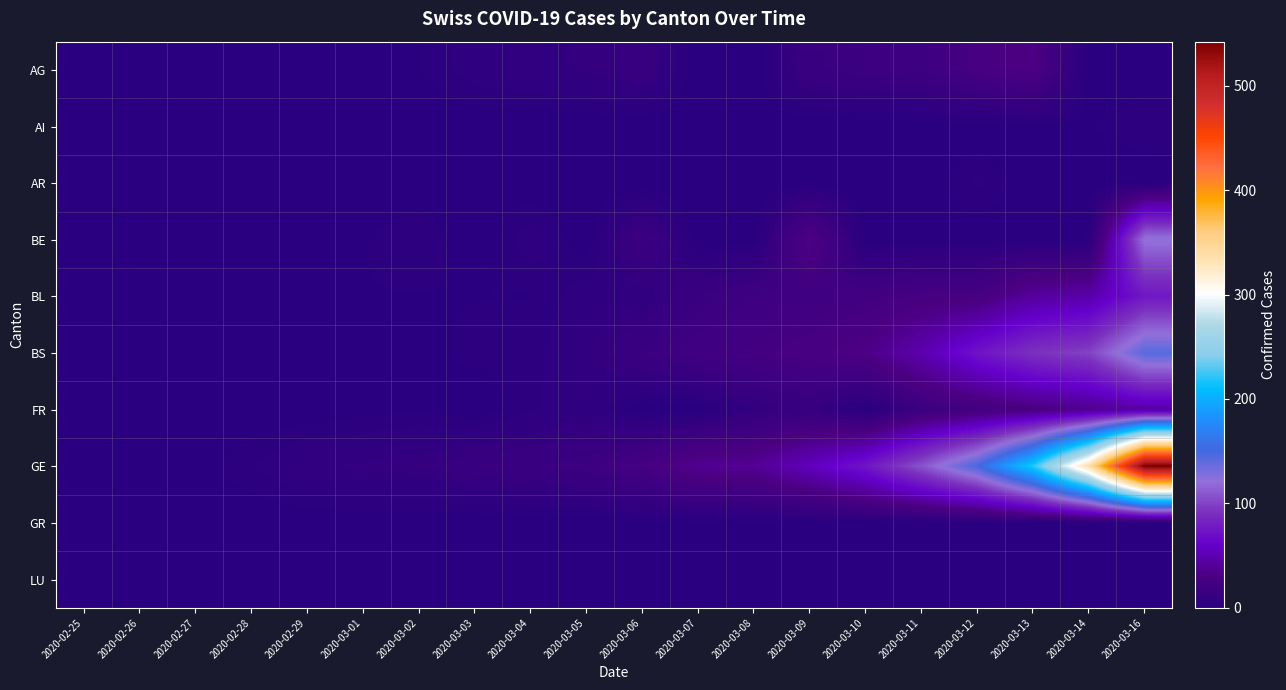

How many distinct data groups are displayed?

10